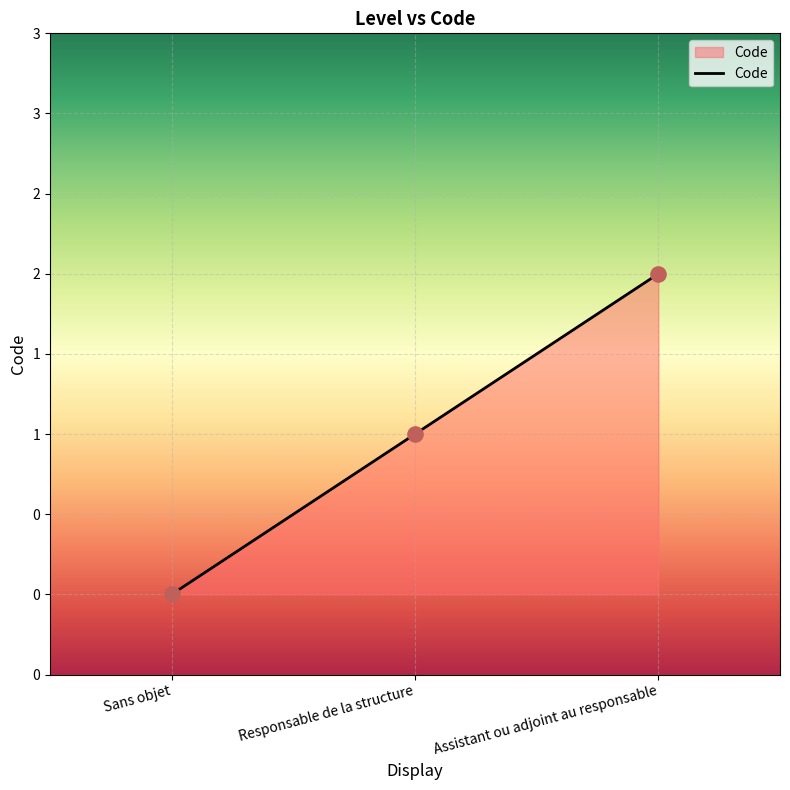

What is the change in value from Sans objet to Responsable de la structure?

+1